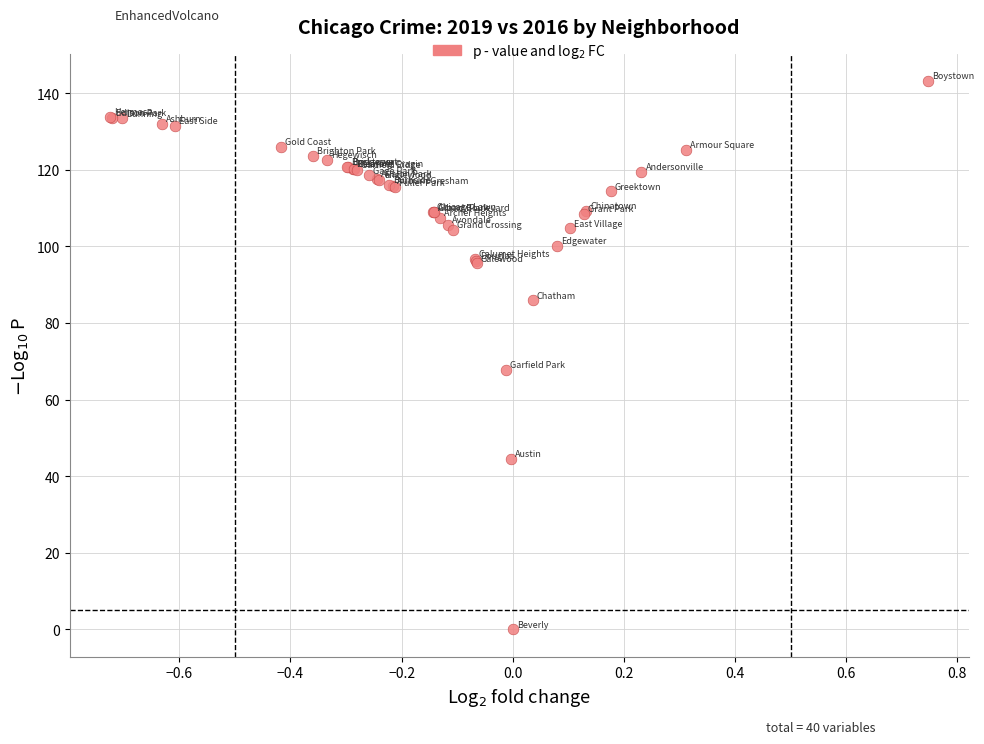

What Y value in the scatter plot is closest to 71?

67.8